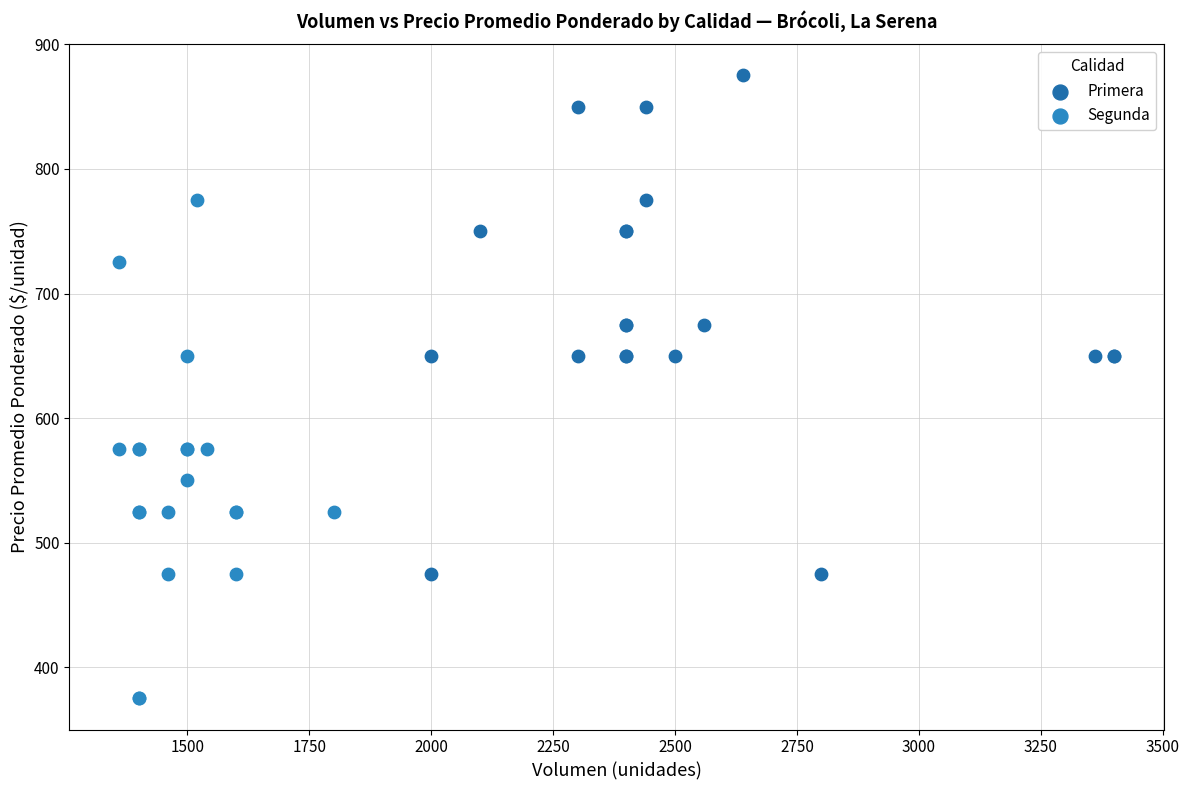

Which series reaches the minimum Y coordinate?

Segunda